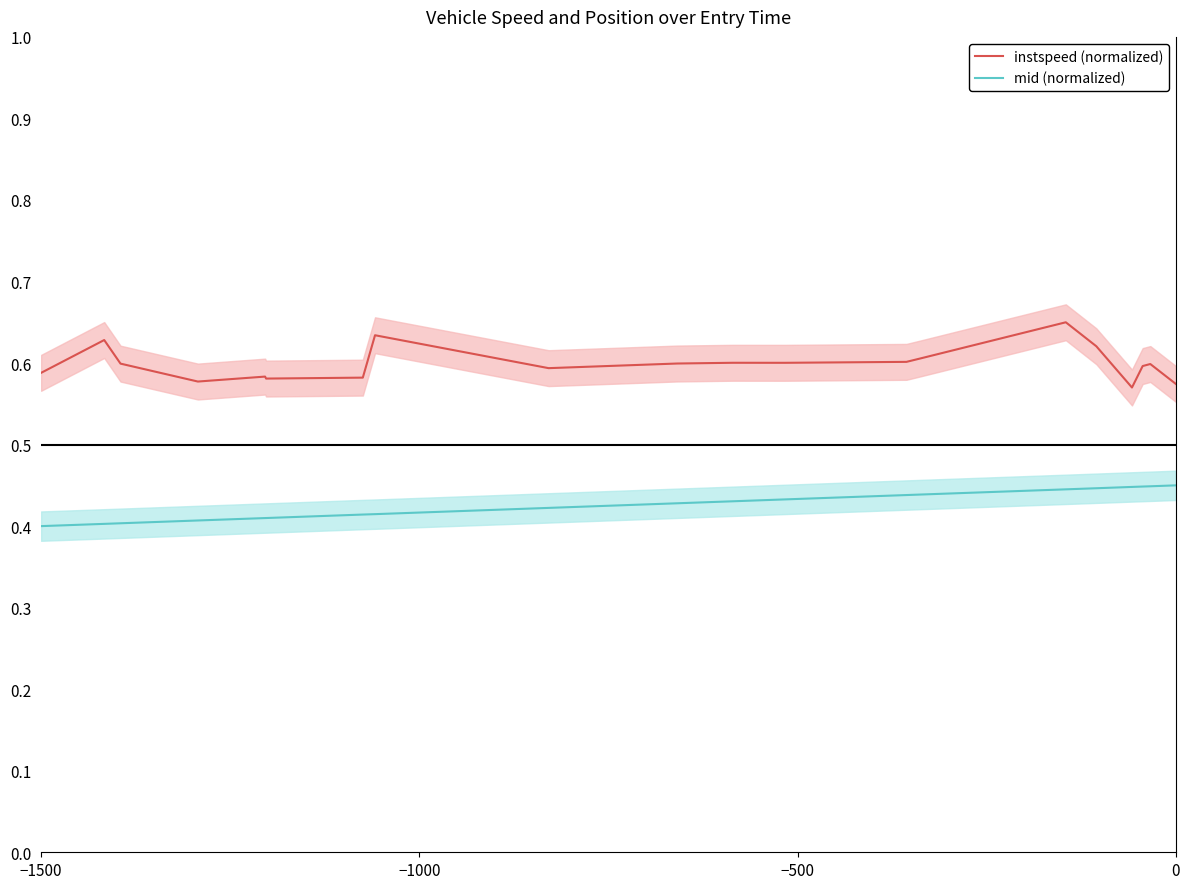

What are all the series names shown in the legend?

instspeed (normalized), mid (normalized)